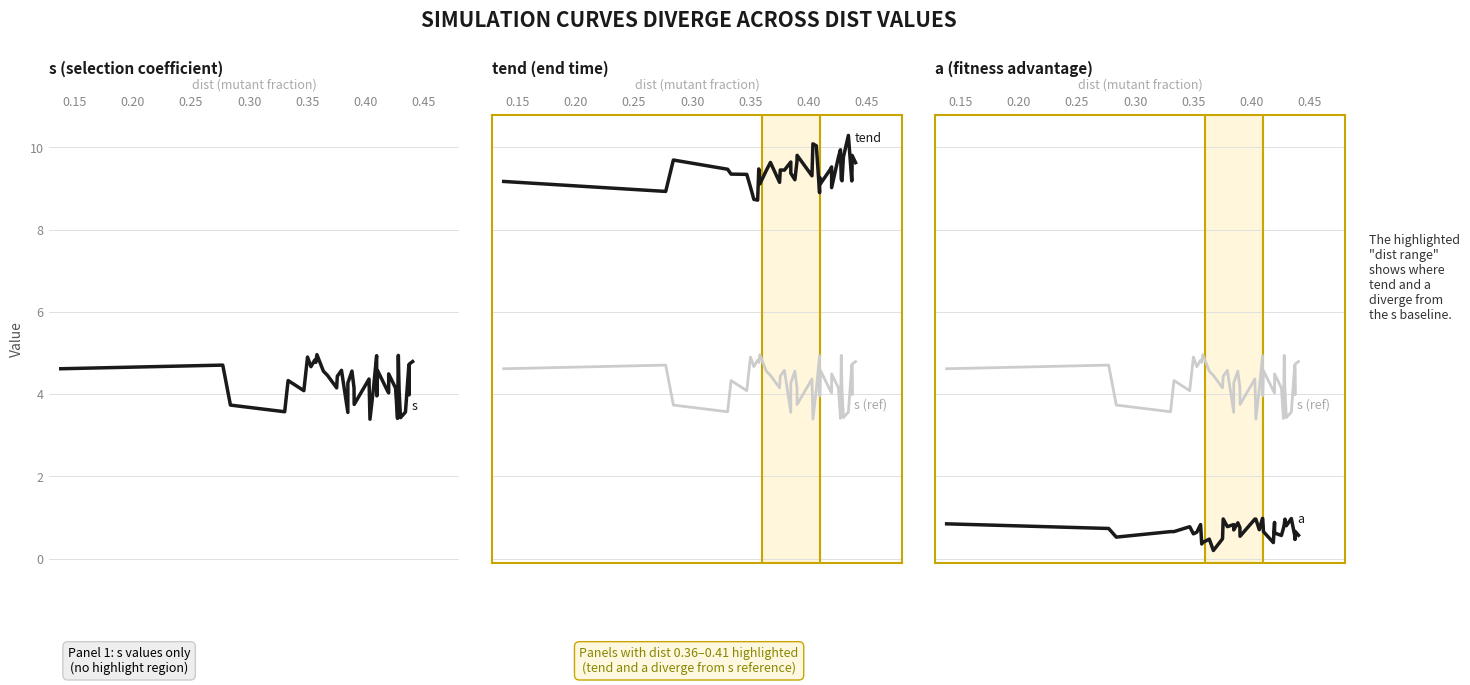

Reading right to left, what are all the values shown in this chart?

s: 4.8	4.7	4.0	4.7	3.6	3.4	4.1	4.9	3.4	4.1	4.5	4.0	4.1	4.6	4.0	4.9	4.1	3.4	4.4	3.7	4.2	4.6	4.3	3.6	4.6	4.4	4.2	4.5	4.6	5.0	4.8	4.8	4.7	4.9	4.1	4.3	3.6	3.7	4.7	4.6
s (reference): 4.8	4.7	4.0	4.7	3.6	3.4	4.1	4.9	3.4	4.1	4.5	4.0	4.1	4.6	4.0	4.9	4.1	3.4	4.4	3.7	4.2	4.6	4.3	3.6	4.6	4.4	4.2	4.5	4.6	5.0	4.8	4.8	4.7	4.9	4.1	4.3	3.6	3.7	4.7	4.6
tend: 9.6	9.8	9.5	9.2	10.3	9.8	9.2	9.2	9.9	9.8	9.0	9.5	9.5	9.1	9.3	8.9	10.0	10.1	9.3	9.8	9.7	9.2	9.4	9.6	9.4	9.5	9.1	9.6	9.4	9.1	9.5	8.7	8.7	9.0	9.3	9.4	9.5	9.7	8.9	9.2
a: 0.6	0.7	0.5	0.6	1.0	0.8	1.0	0.8	0.7	0.6	0.6	0.9	0.4	0.7	1.0	1.0	0.7	1.0	1.0	0.5	0.8	0.9	0.7	0.8	0.8	1.0	0.5	0.2	0.5	0.4	0.4	0.8	0.6	0.6	0.8	0.7	0.7	0.5	0.7	0.8